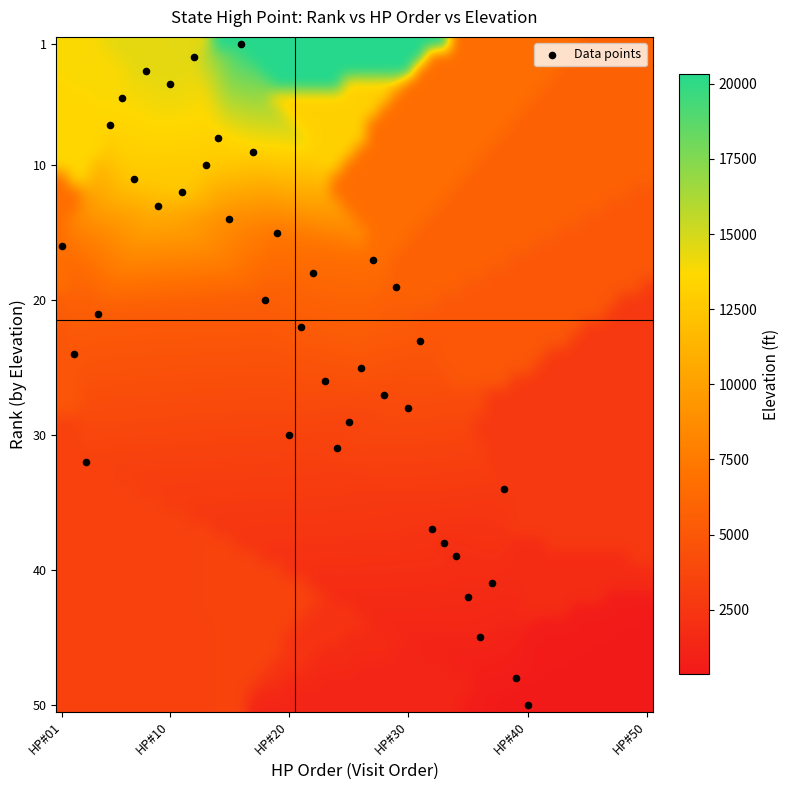

What is the range of X values (max minus min)?

39